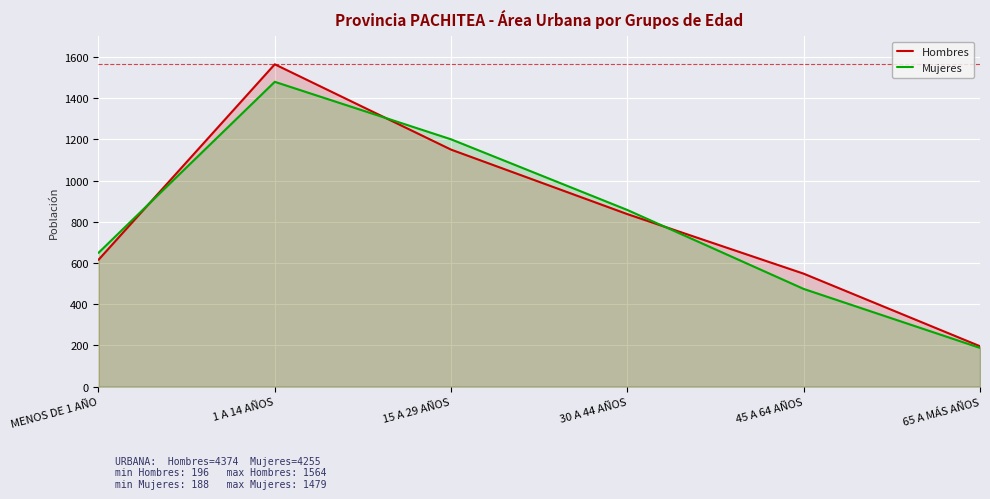

True or false: Hombres has more than 1 interior local peaks.

False